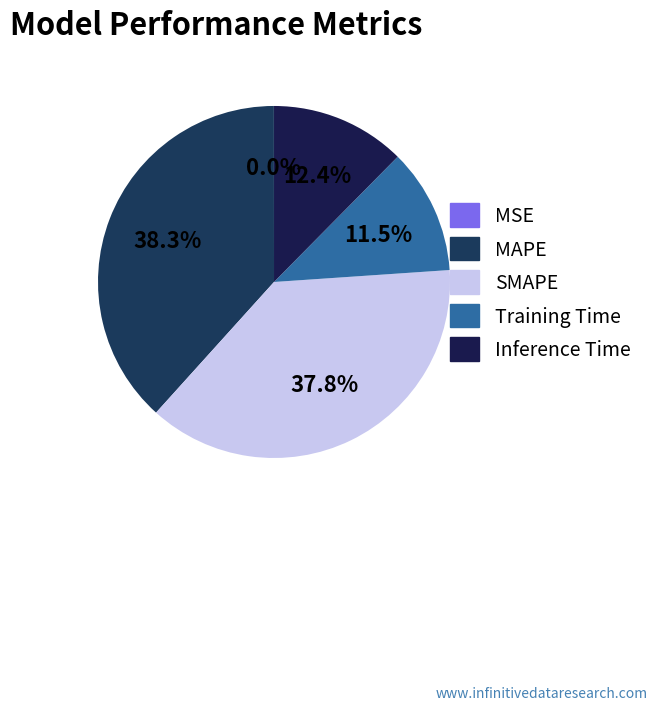

How much of the chart is everything except MAPE?

61.7%